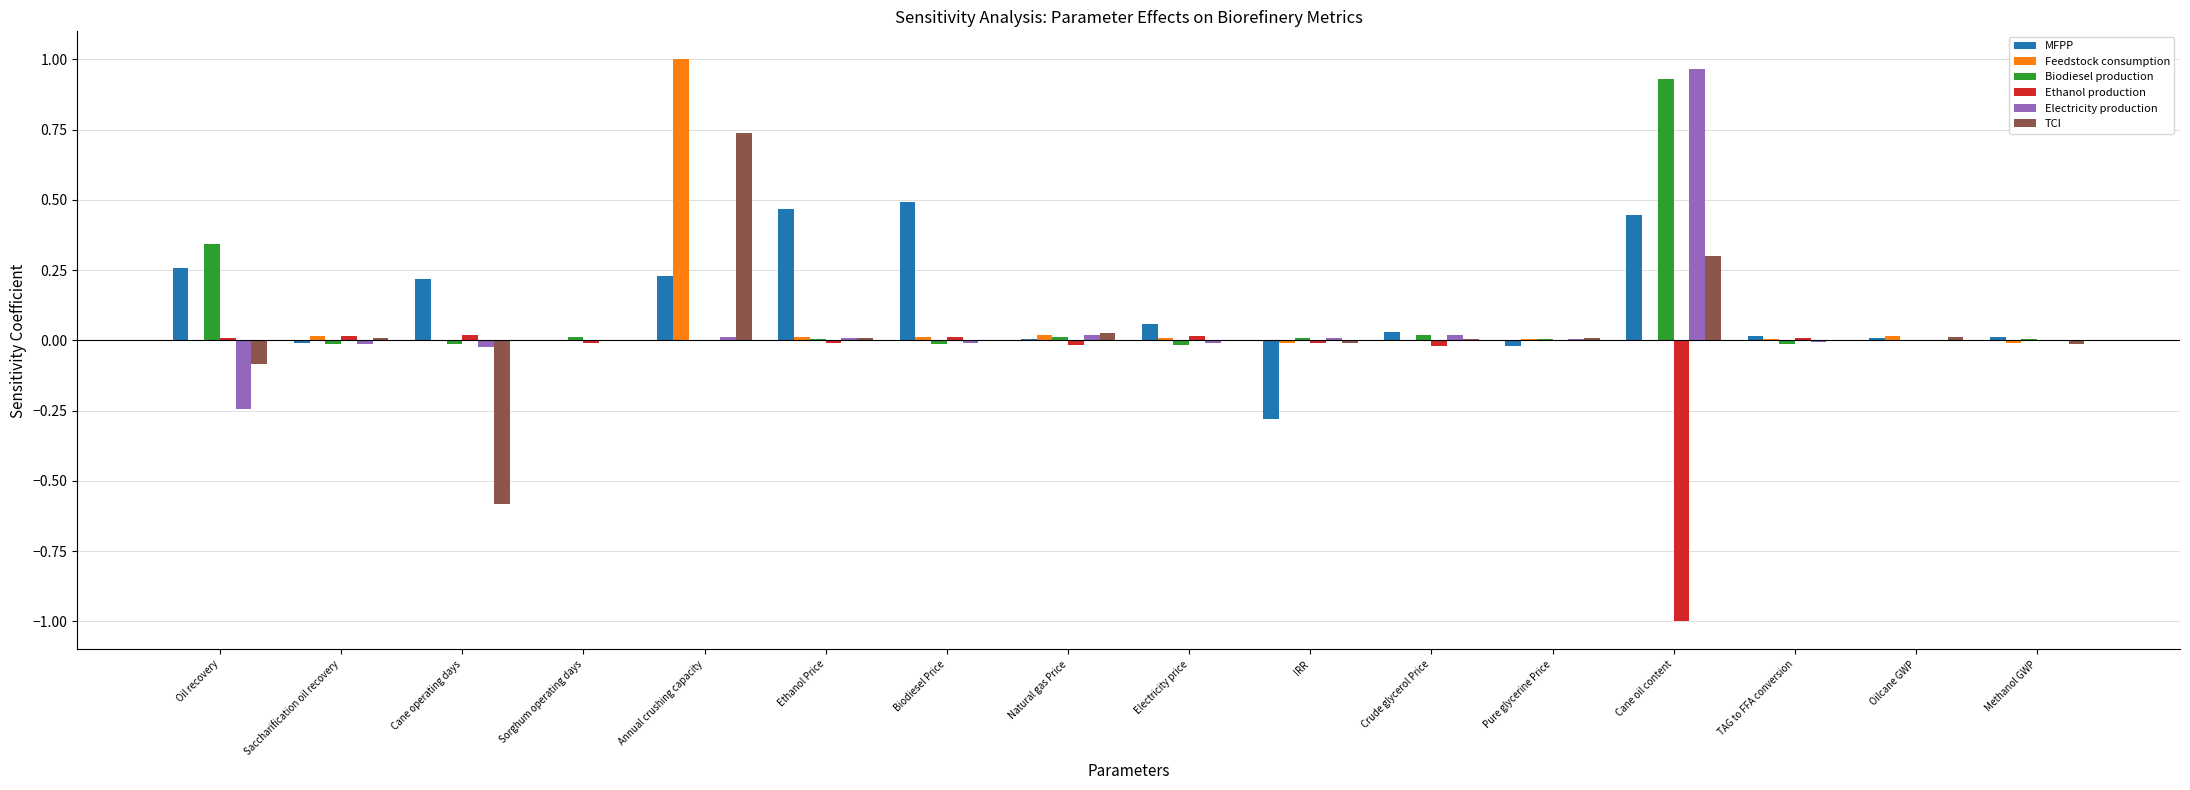

Is it true that Ethanol production equals 0.0 at Saccharification oil recovery?

True